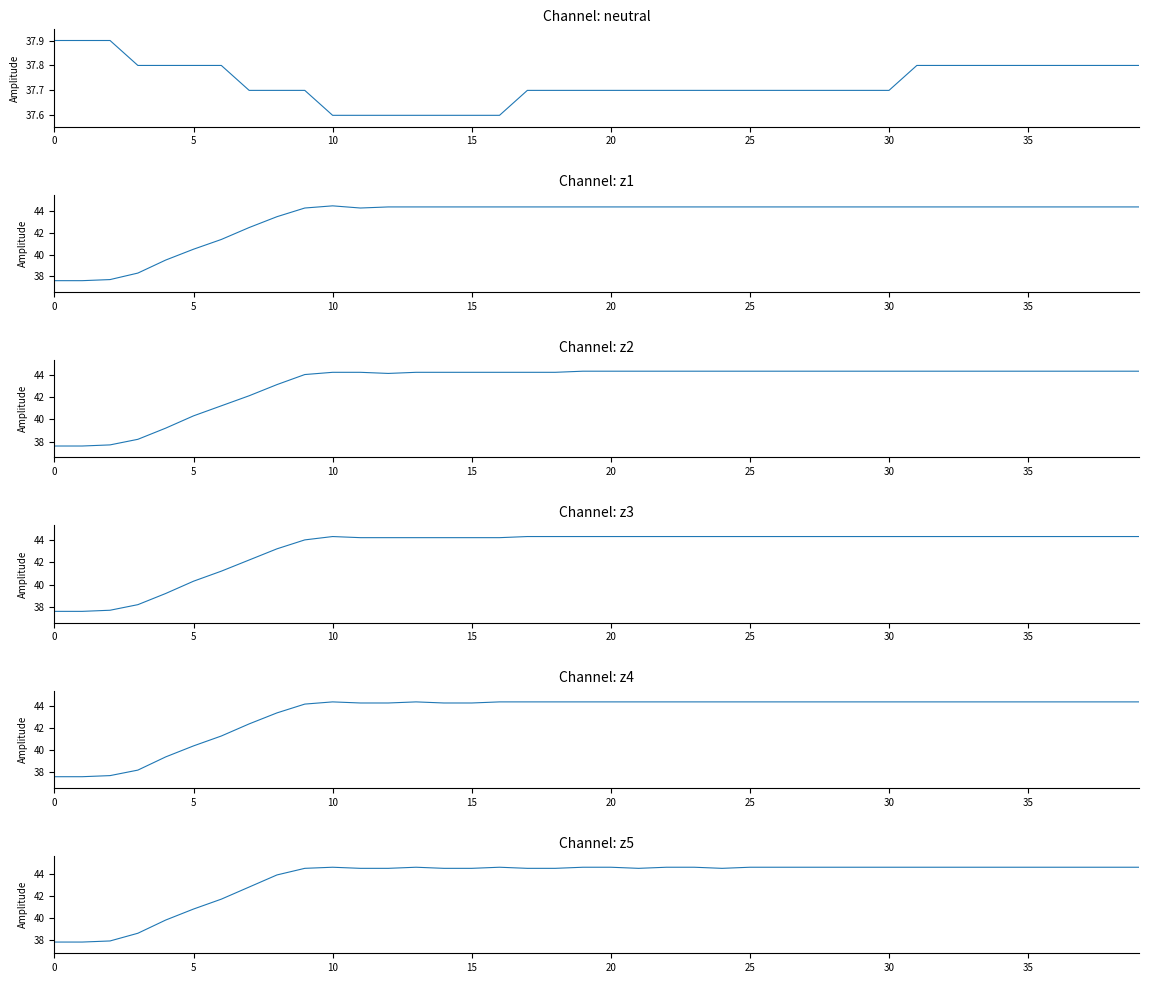

In z5, how many points are higher than both neighbors (excluding endpoints)?

3